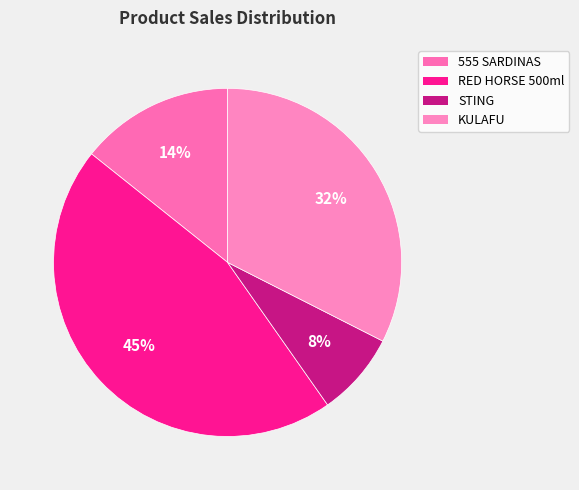

What percentage is the RED HORSE 500ml slice, to the nearest percent?

45%